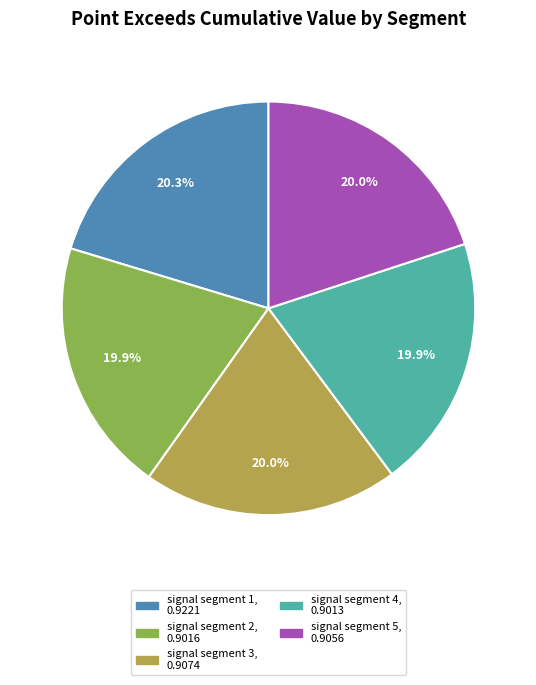

Is it true that signal segment 2 is 15% of the pie?

False